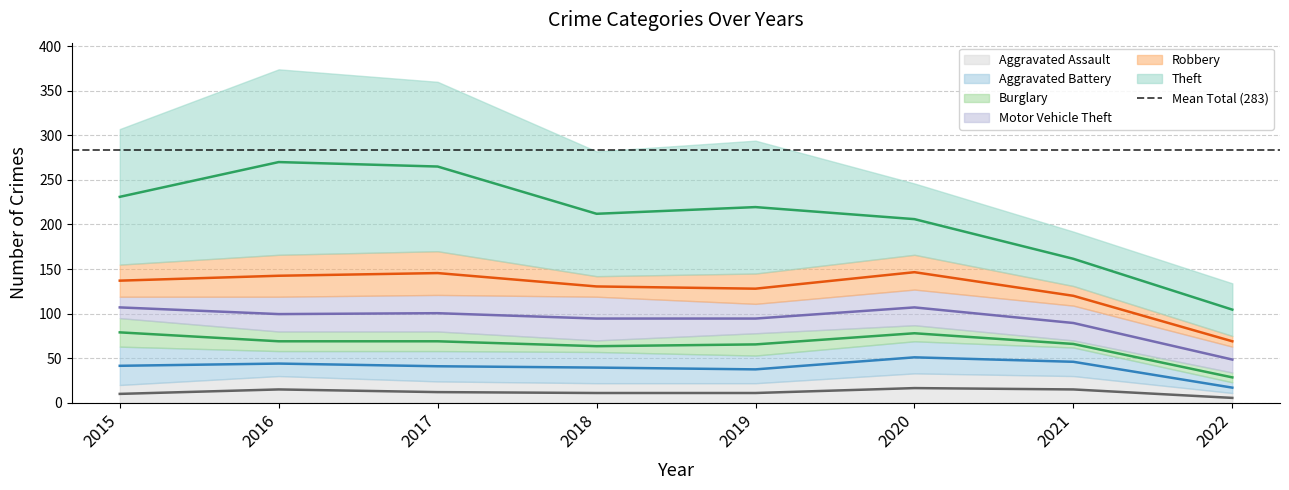

Reading left to right, extract all data points from this chart.

Aggravated Assault: 20	30	24	22	22	33	30	11
Aggravated Battery: 43	28	34	35	31	36	32	12
Burglary: 32	22	22	13	25	18	8	11
Motor Vehicle Theft: 24	39	41	49	33	40	39	29
Robbery: 36	47	49	23	34	39	22	12
Theft: 152	208	190	140	149	80	61	59